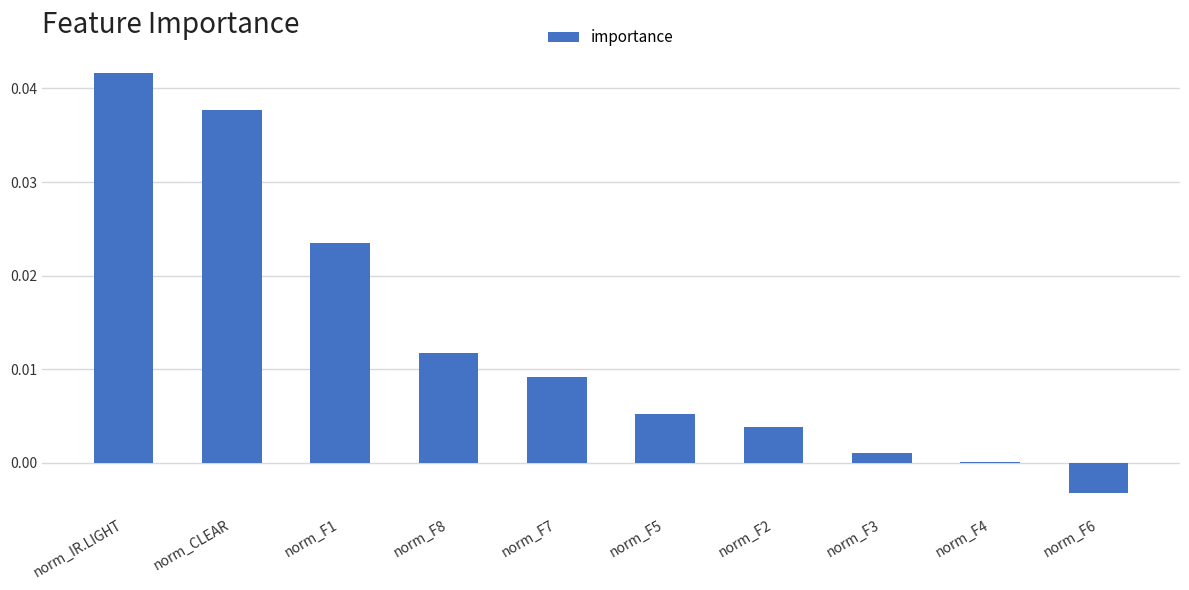

Count the number of data series in this chart.

1